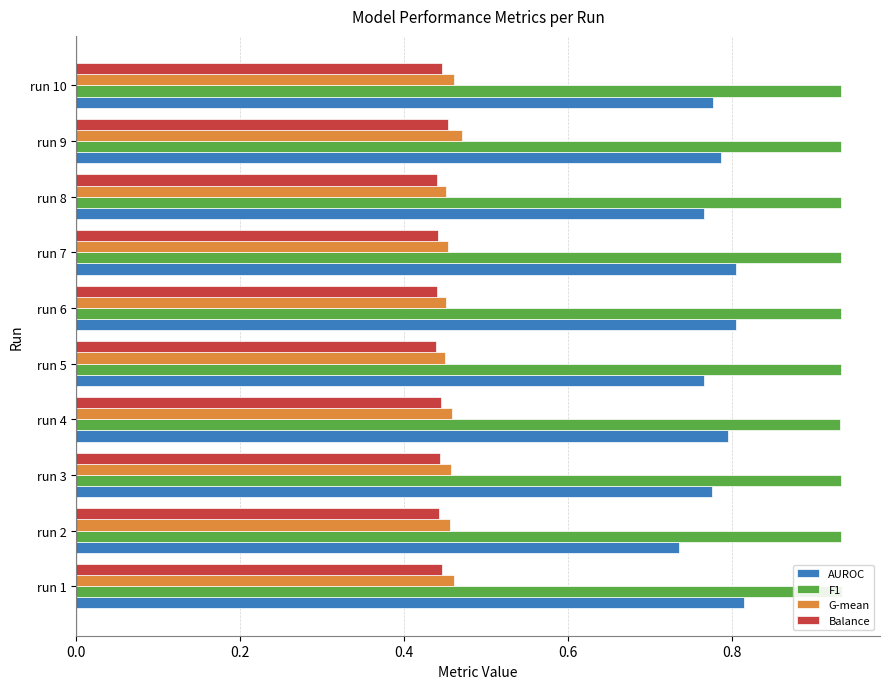

The G-mean series shows 0.1 at run 6. True or false?

False